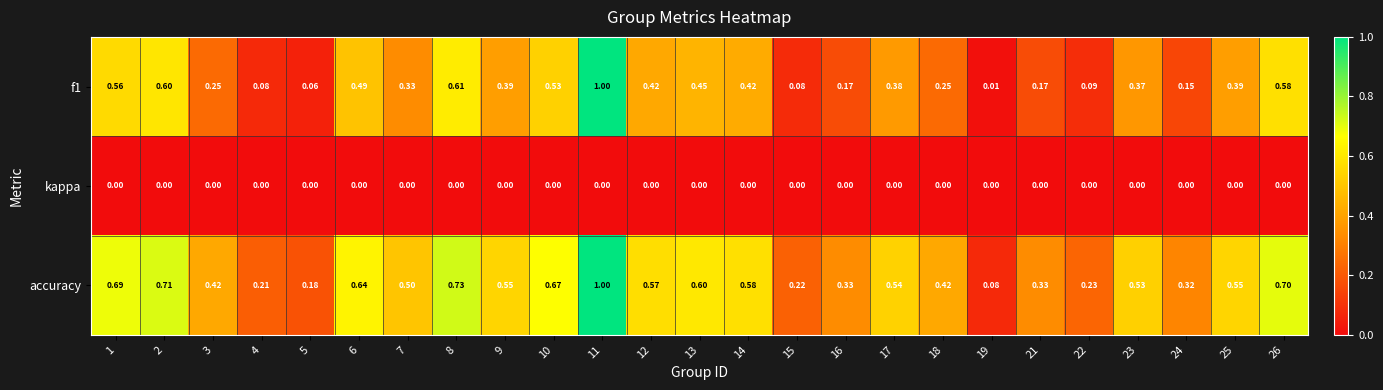

Which category has the highest value across all series?

11